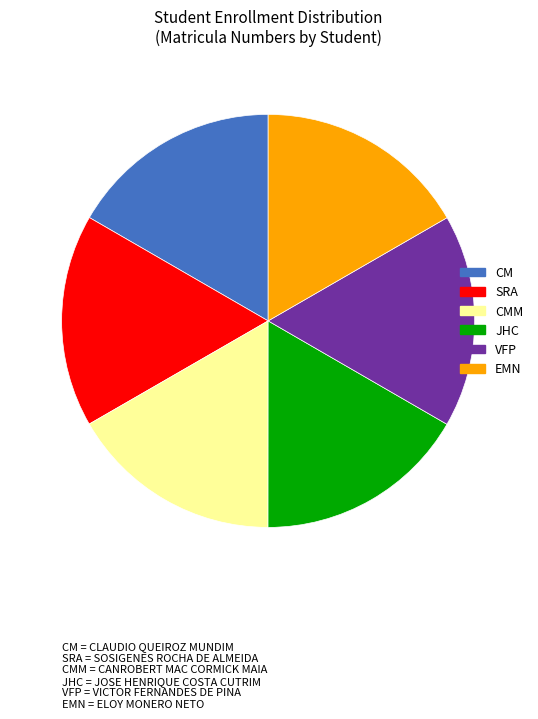

Is there a majority slice in this chart?

No